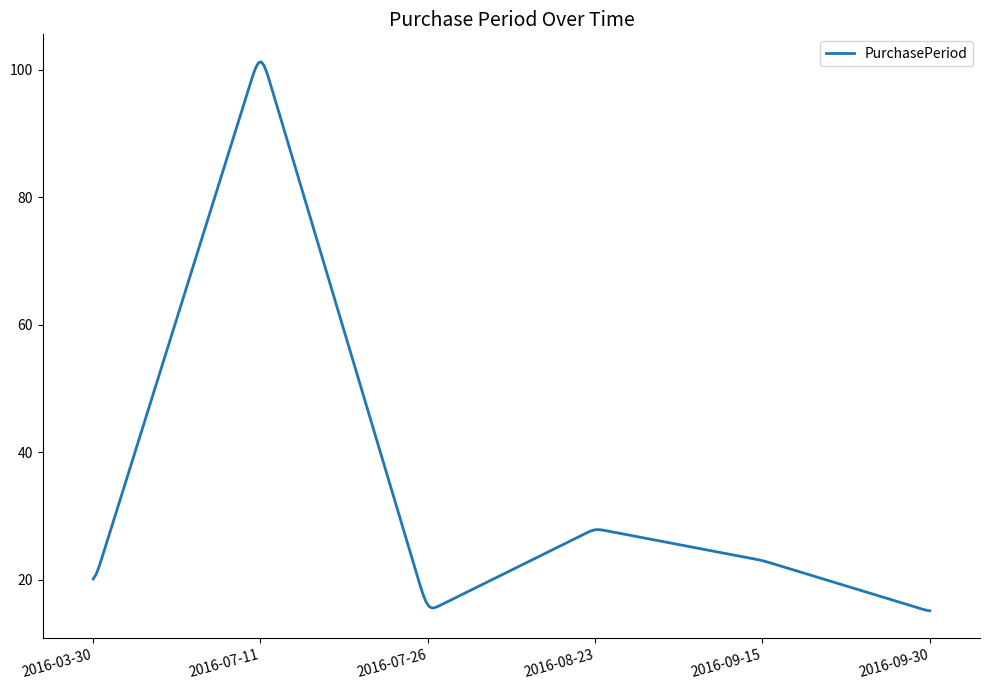

What is the smallest value displayed?

15.1